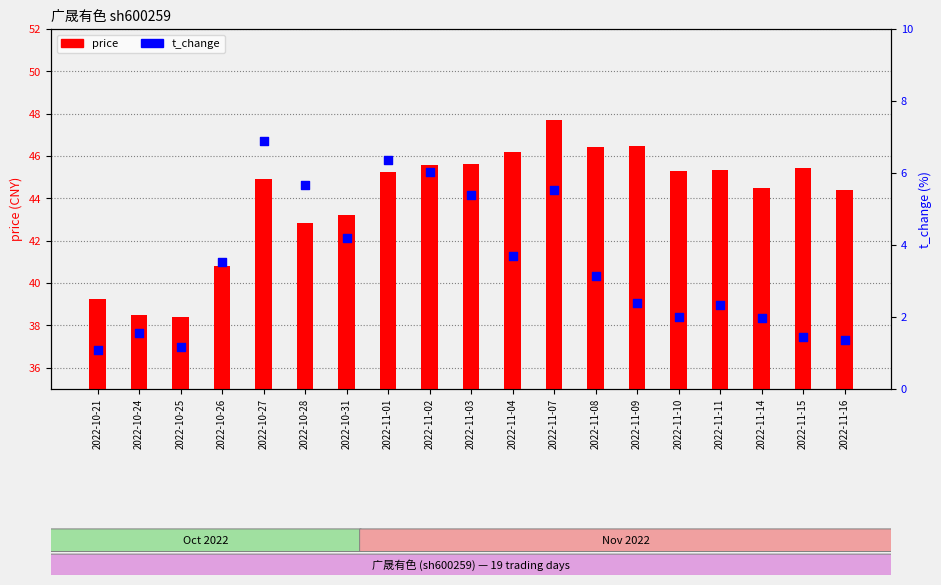

What are all the series names shown in the legend?

price, t_change